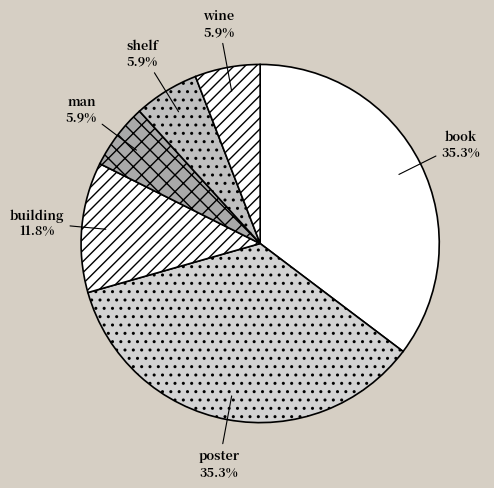

Is there a majority slice in this chart?

No